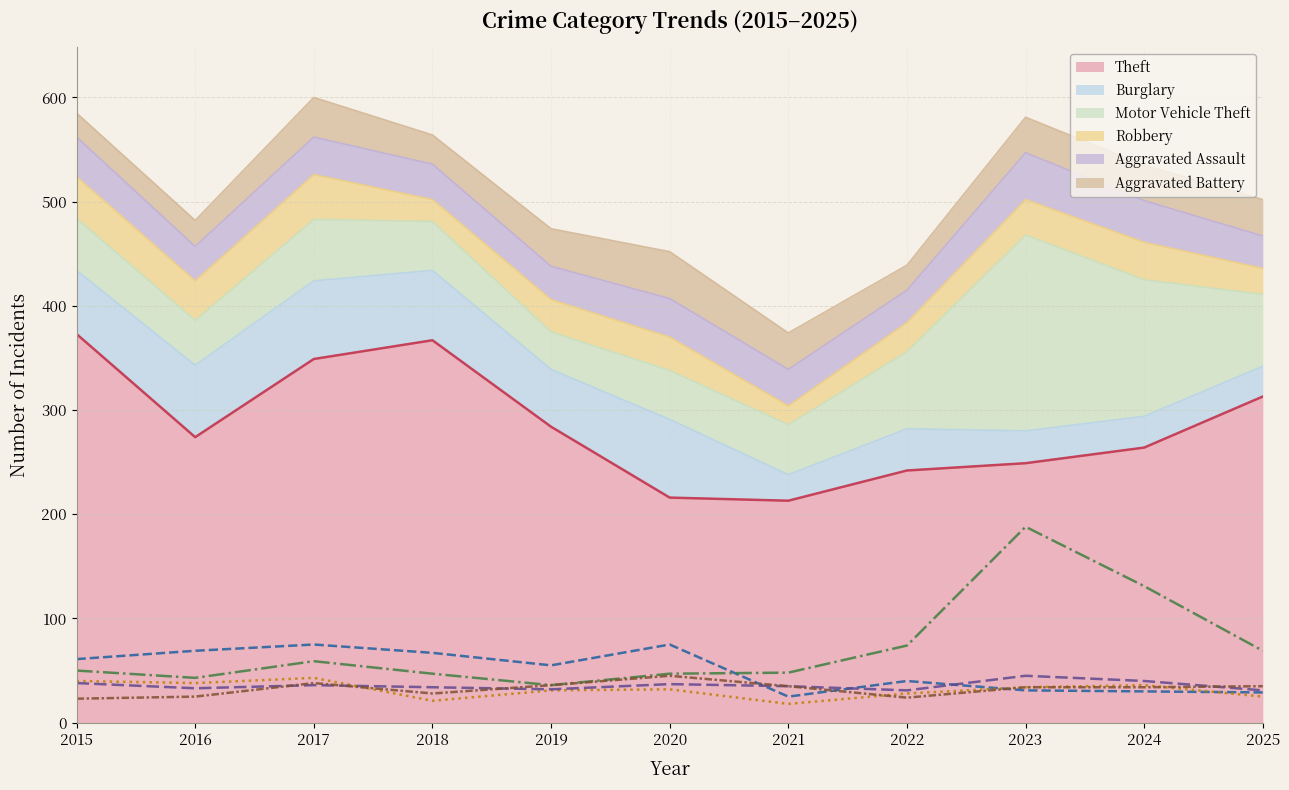

What is the average value of the Burglary series?

51